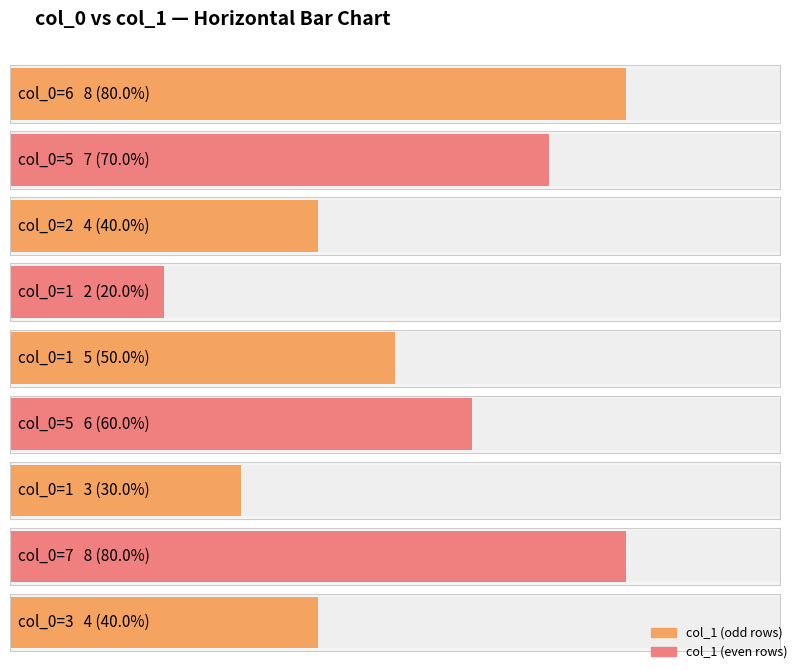

What is the minimum value shown in the chart?

2